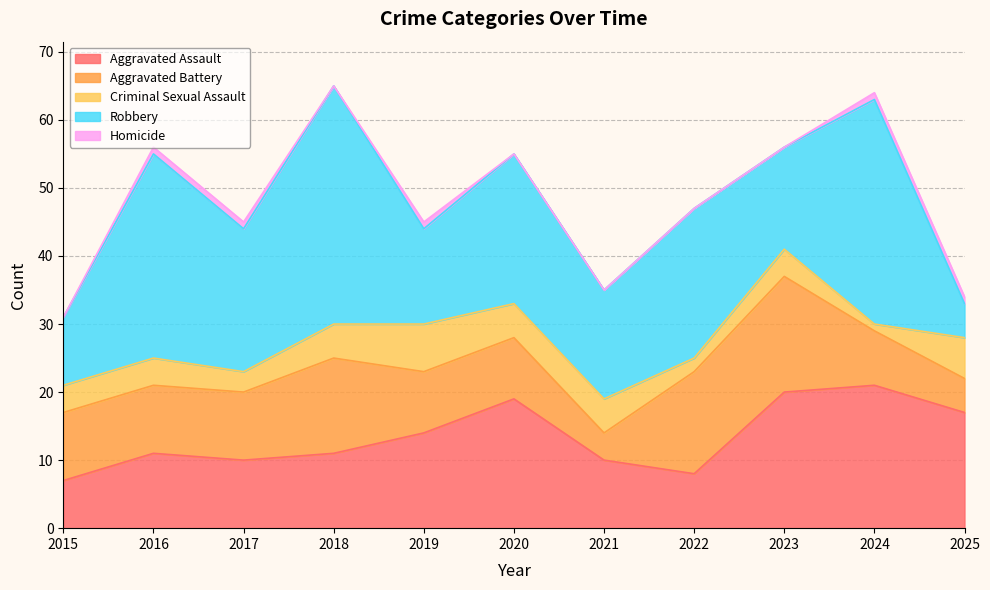

True or false: Criminal Sexual Assault and Homicide intersect in this chart.

False